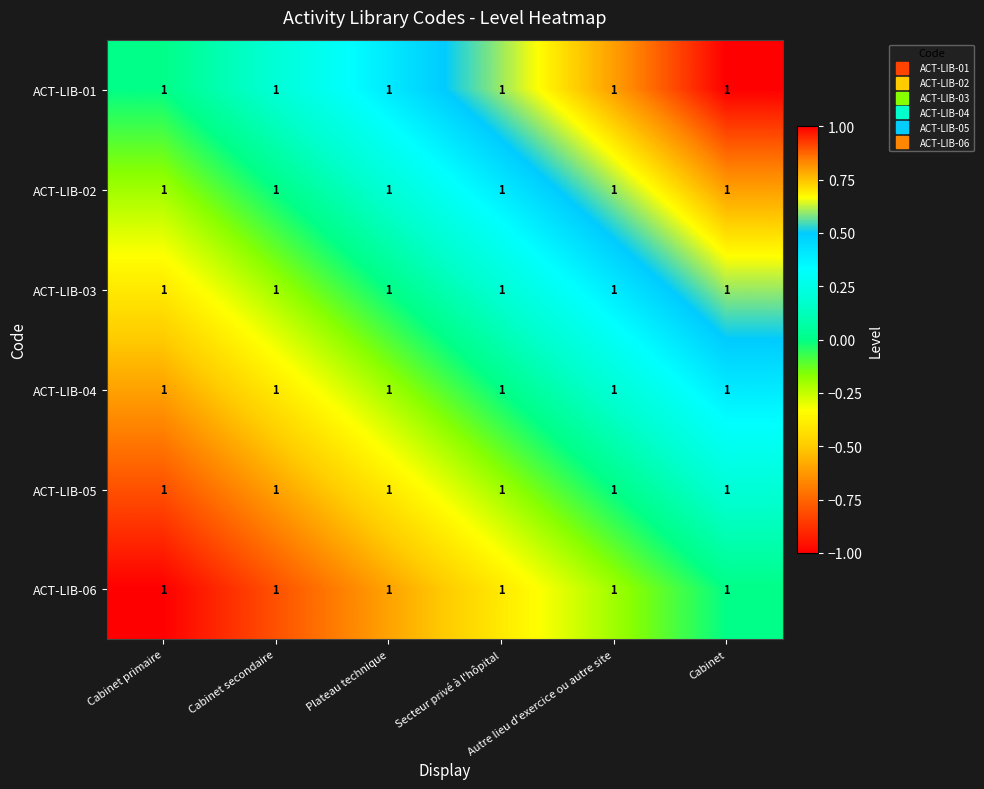

True or false: ACT-LIB-04 has a value of -0.5 at Secteur privé à l'hôpital.

False